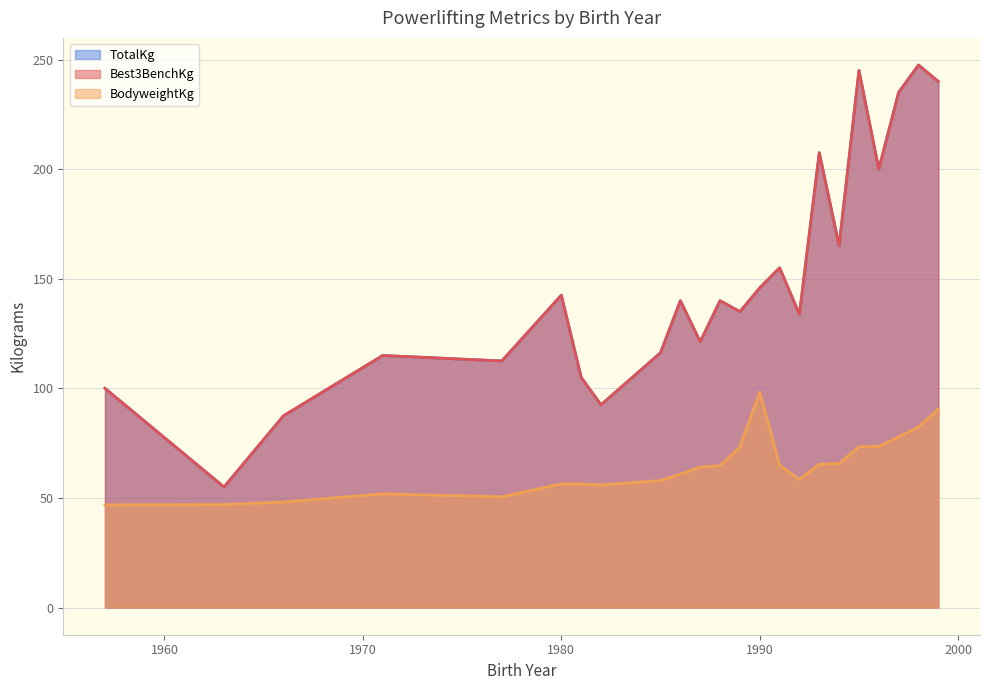

What is the difference between the maximum and second lowest values in the TotalKg series?

245.0